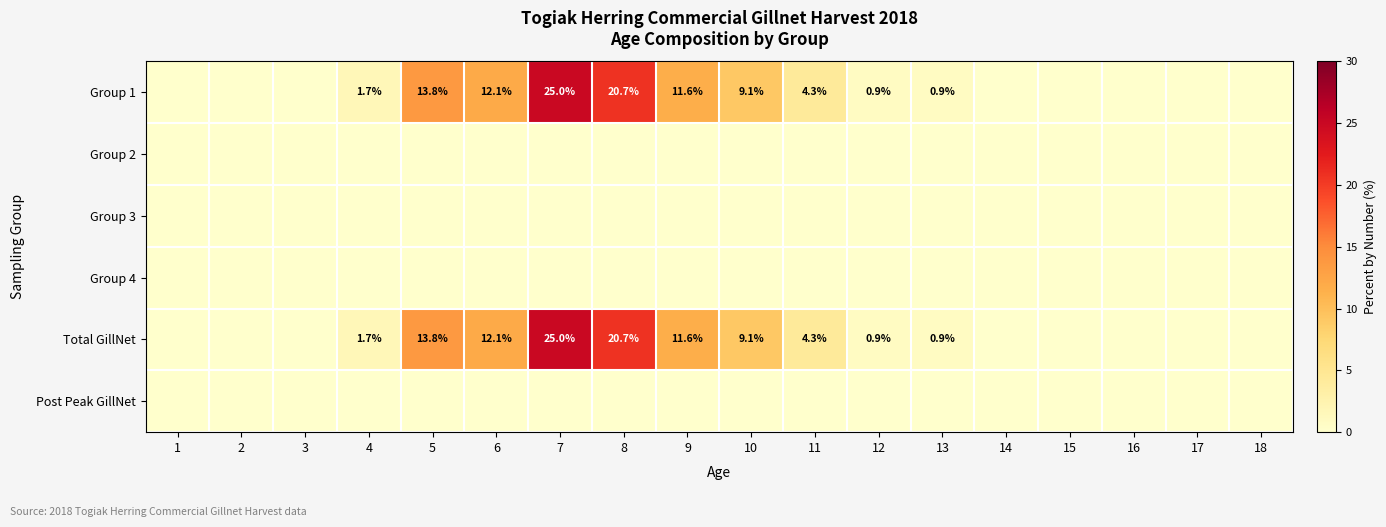

At how many categories does at least one series exceed 22?

1